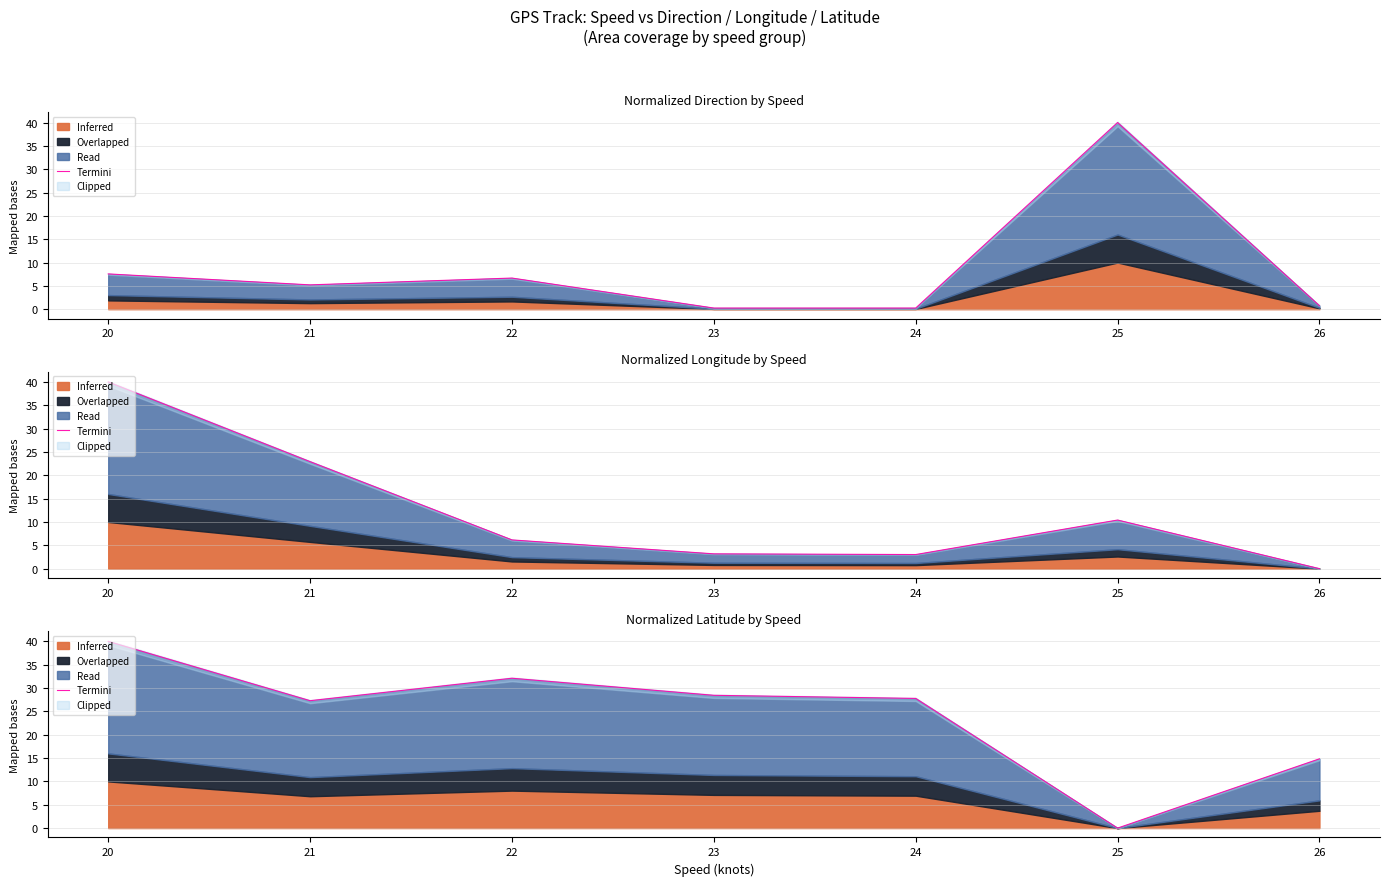

Reading left to right, what are all the values shown in this chart?

40.0	27.3	32.1	28.4	27.8	0.0	14.8